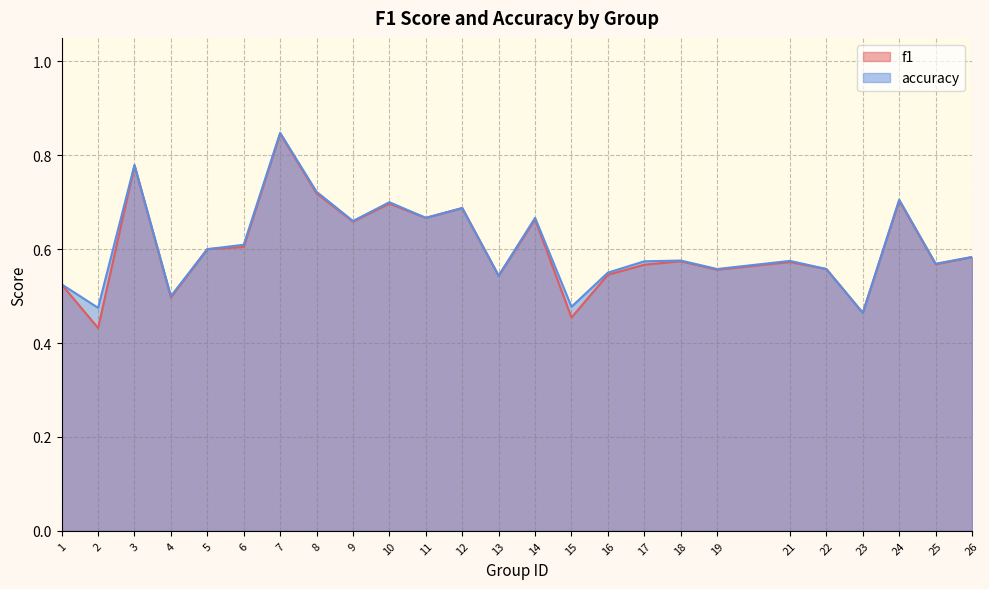

Is it true that f1 equals 0.7 at 8?

True